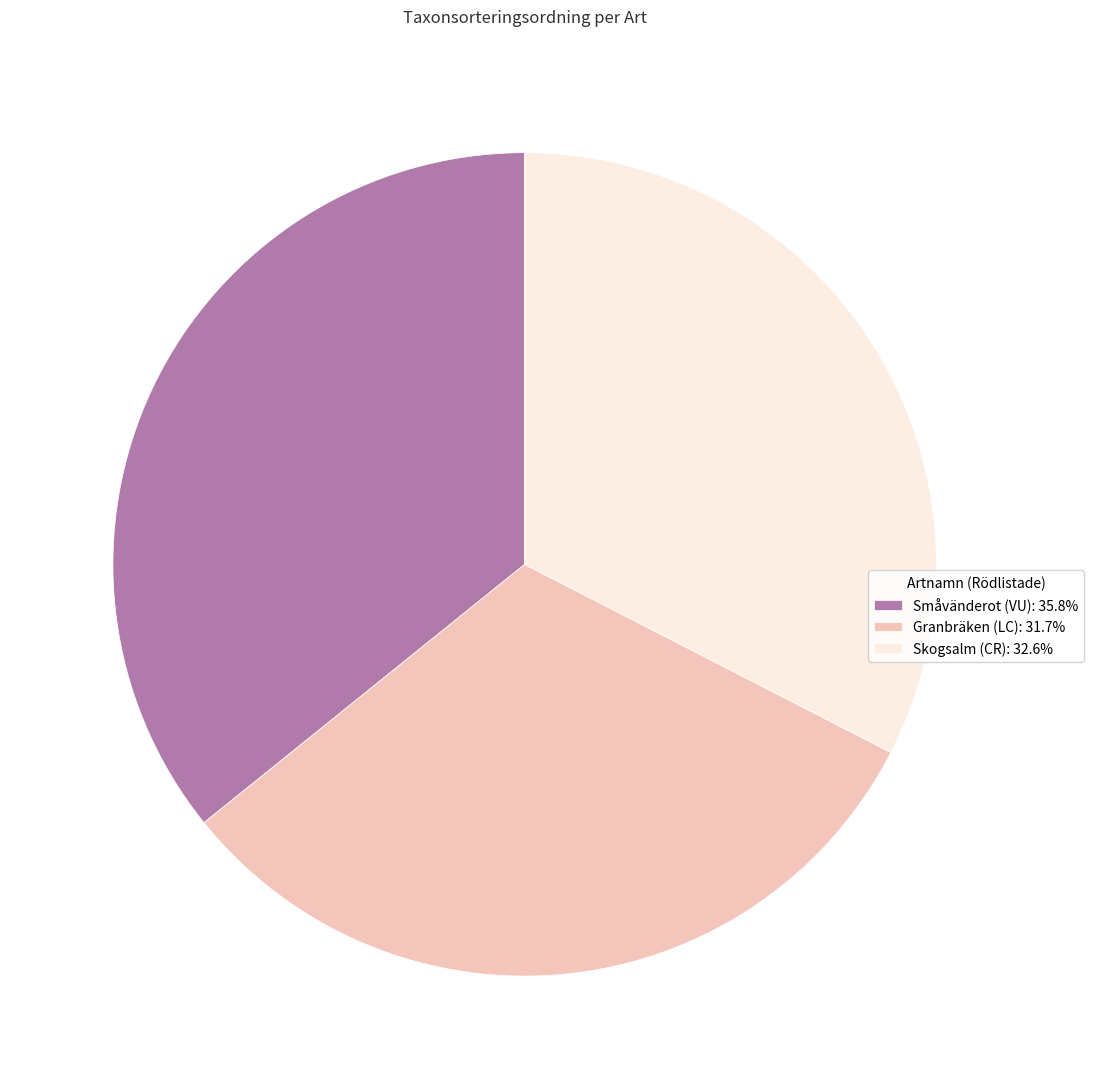

Do Småvänderot (VU): 35.8% and Granbräken (LC): 31.7% together represent more than half of the pie?

Yes